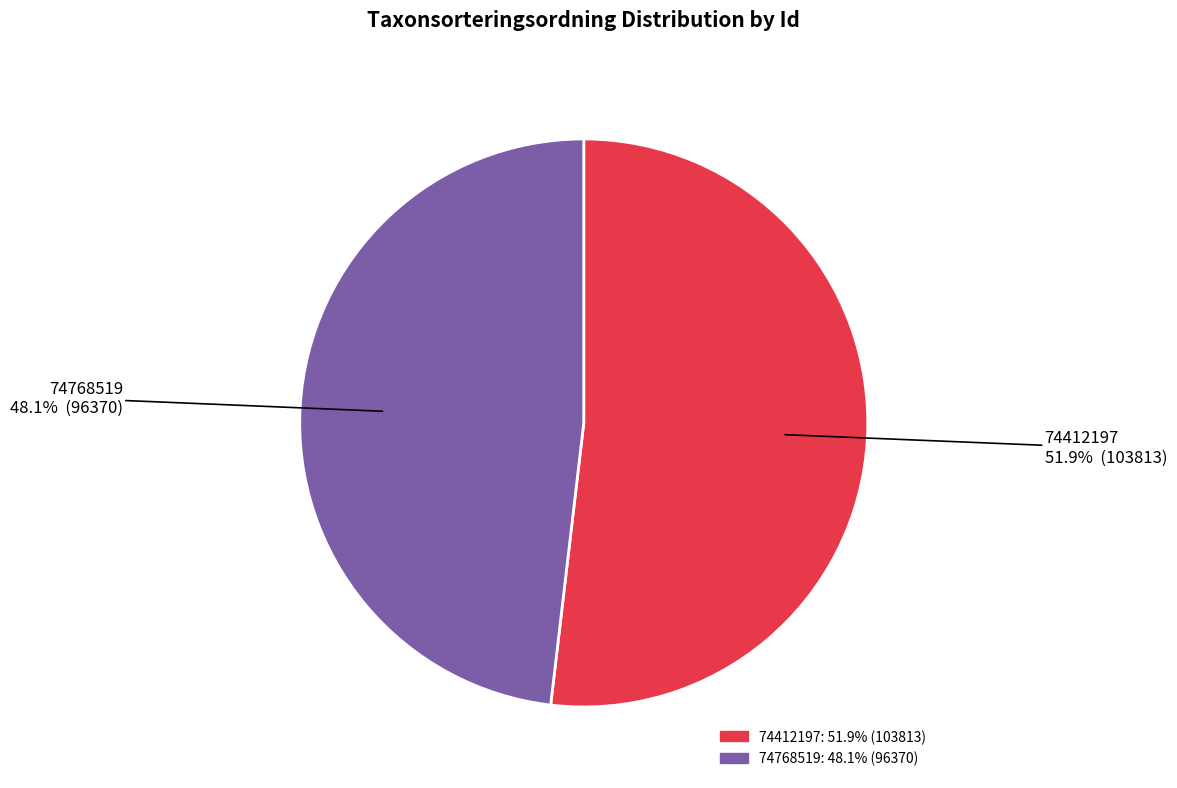

Is there a majority slice in this chart?

Yes